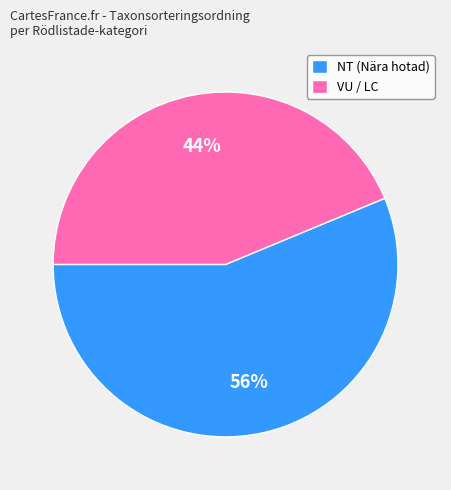

To the nearest percent, what is the average slice percentage?

50%